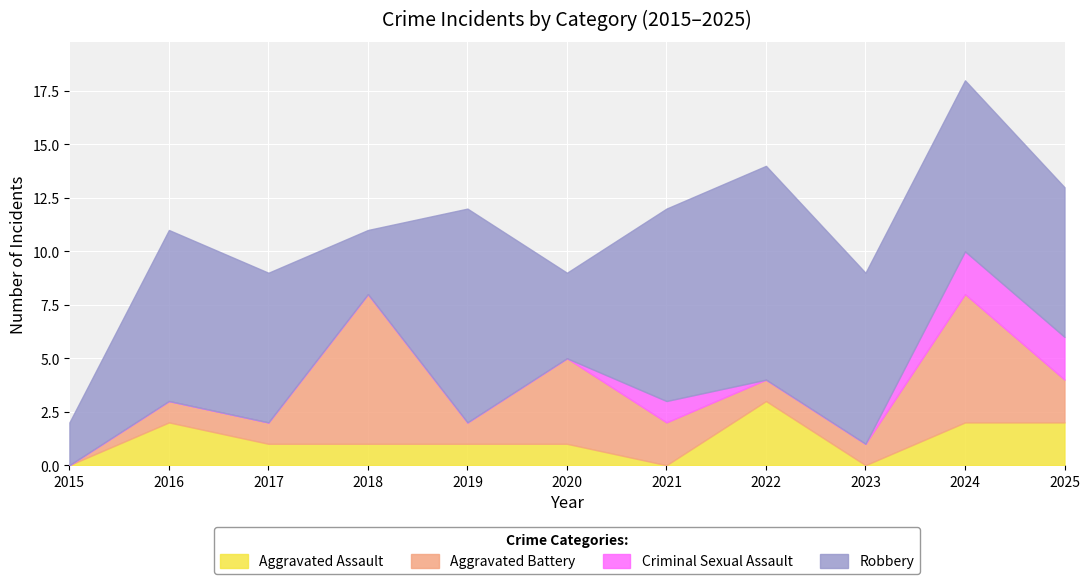

At which category is the sum across all series the highest?

2024